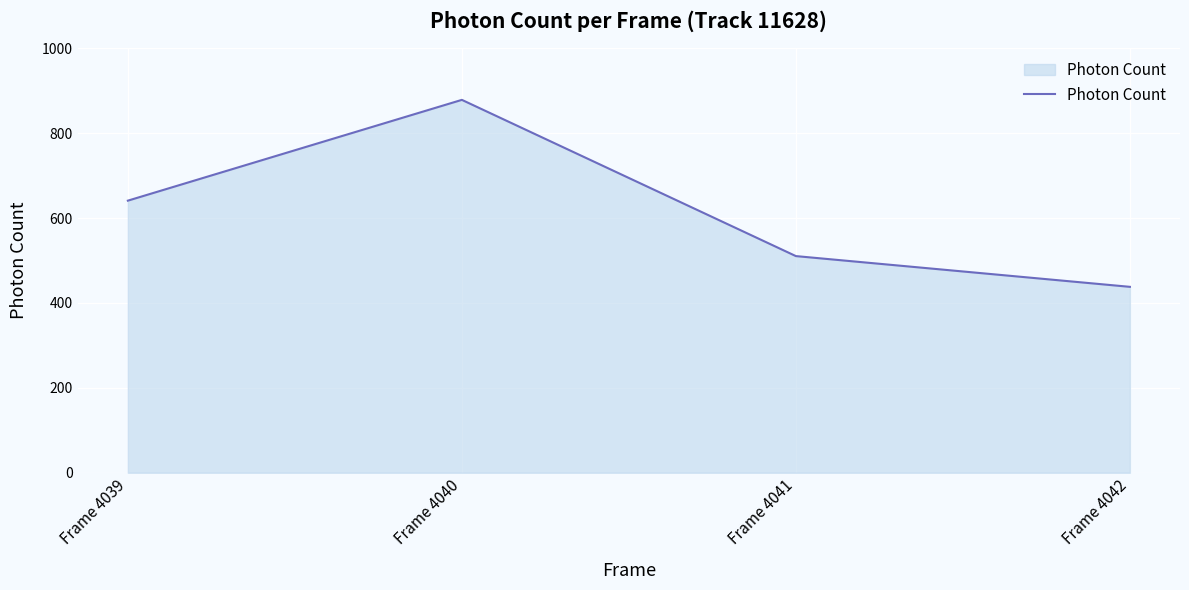

True or false: the data shows 641.0 at Frame 4039.

True